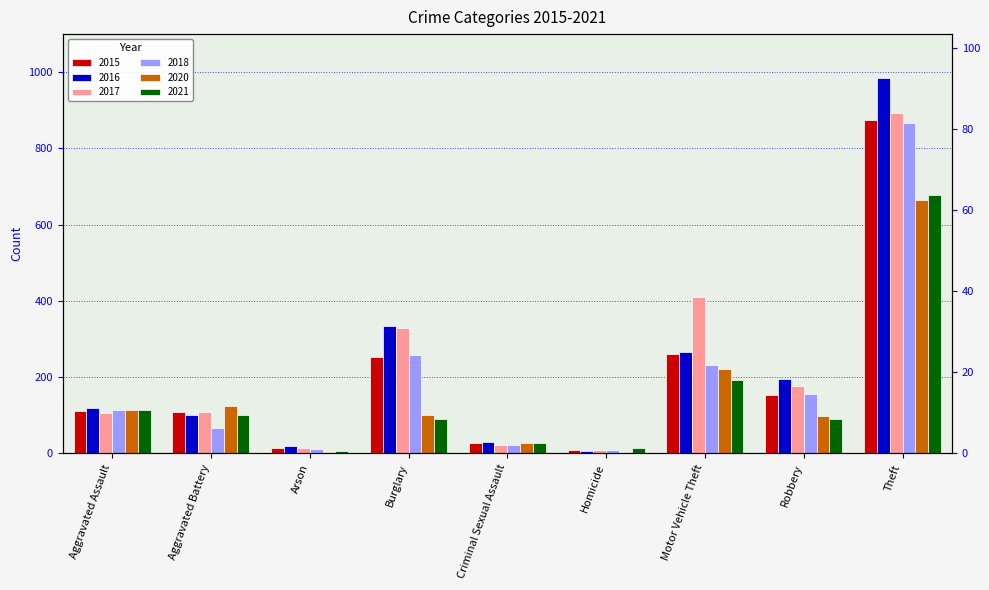

What is the label of the 4th bar from the left?

Burglary